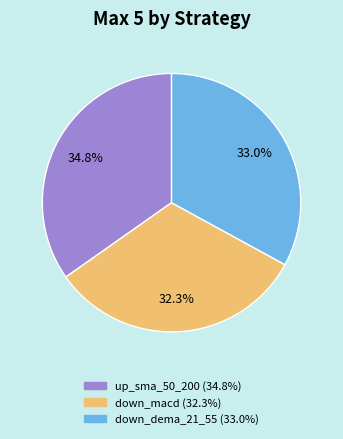

Between up_sma_50_200 and down_macd, which is larger?

up_sma_50_200